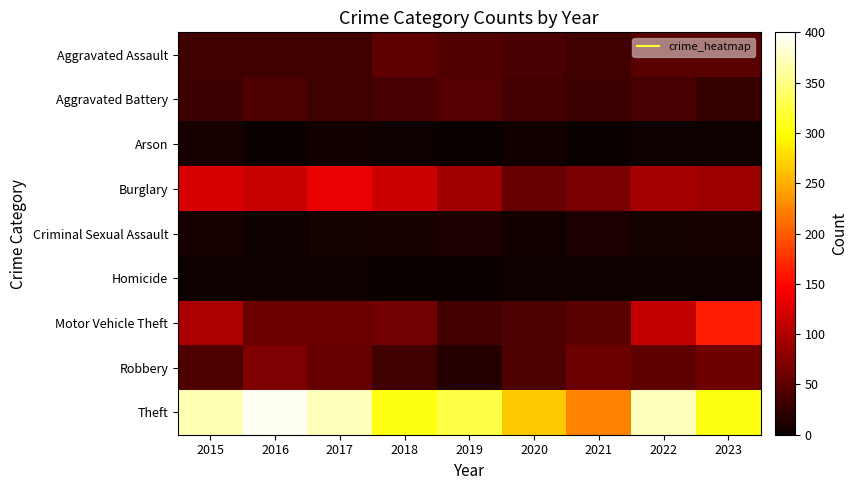

Between 2015 and 2018, which series saw the biggest shift?

Theft